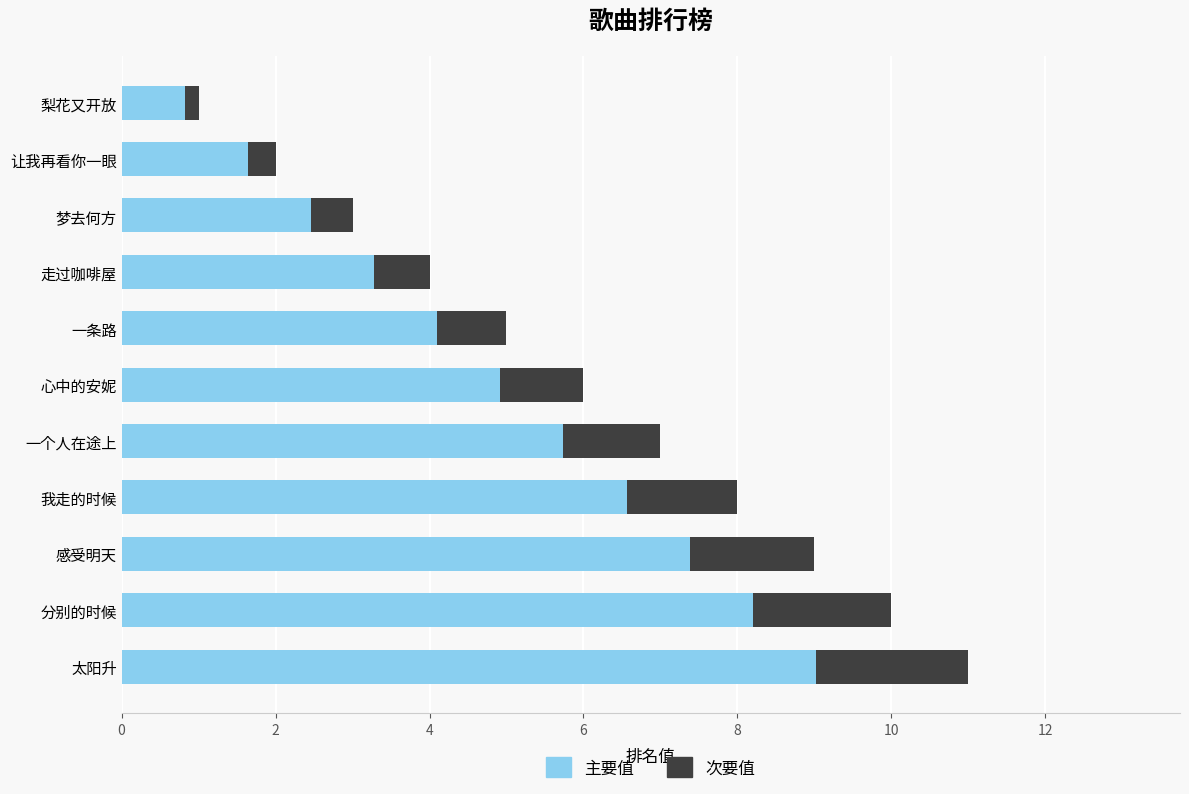

What is the total value across all series at 一个人在途上?

7.0